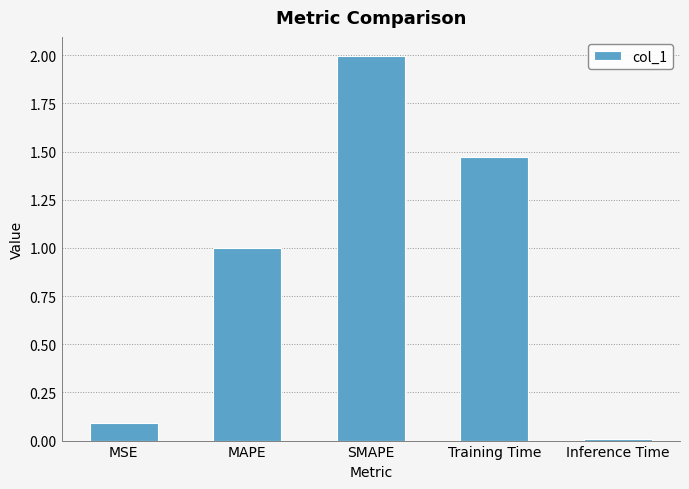

The value at SMAPE is 2.0. True or false?

True